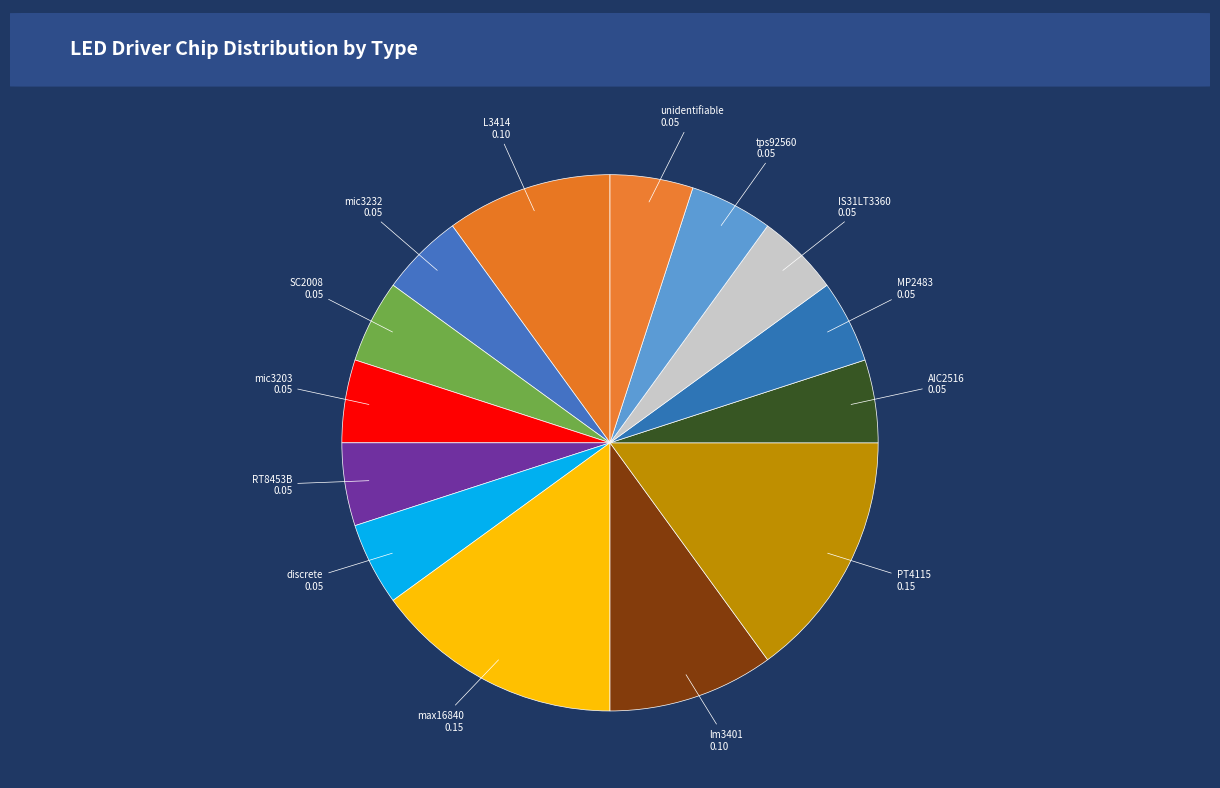

Is there any slice that represents more than half of the pie?

No